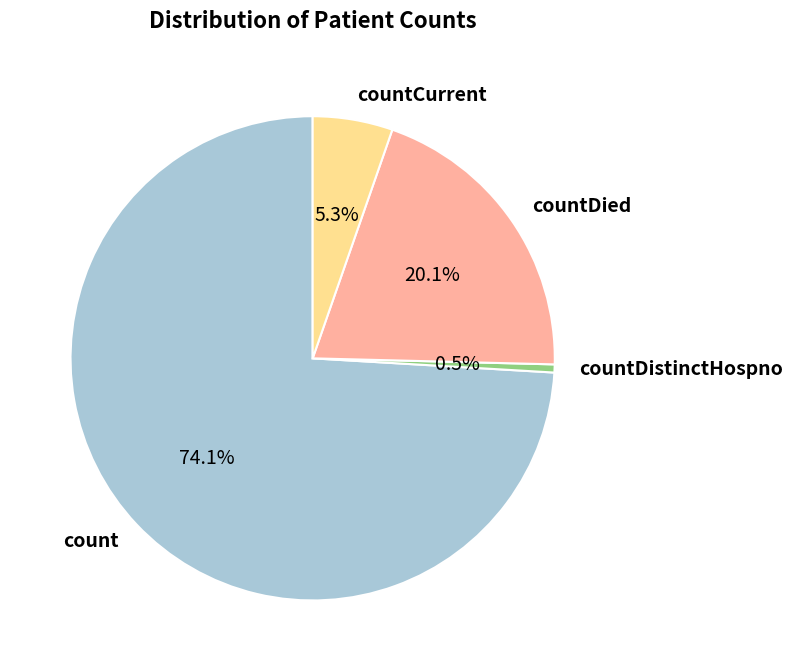

Do countCurrent and countDistinctHospno together represent more than half of the pie?

No